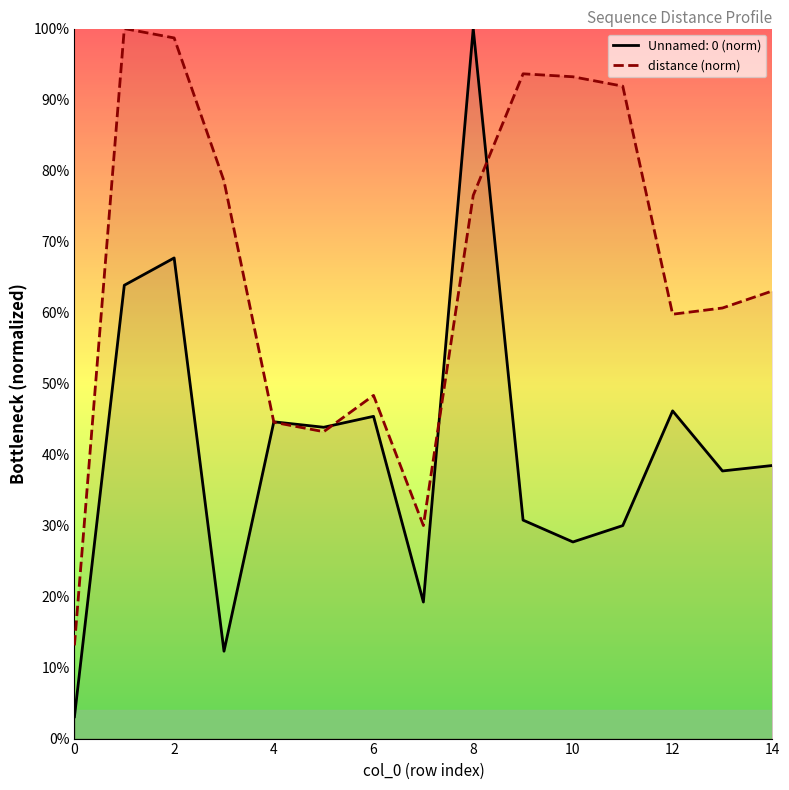

Is it true that the value at 10 is 0.3?

False